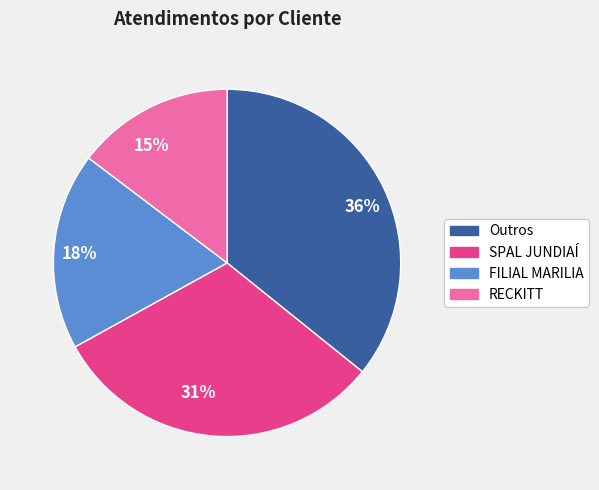

To the nearest percent, what is the combined percentage of 36% and 31%?

67%